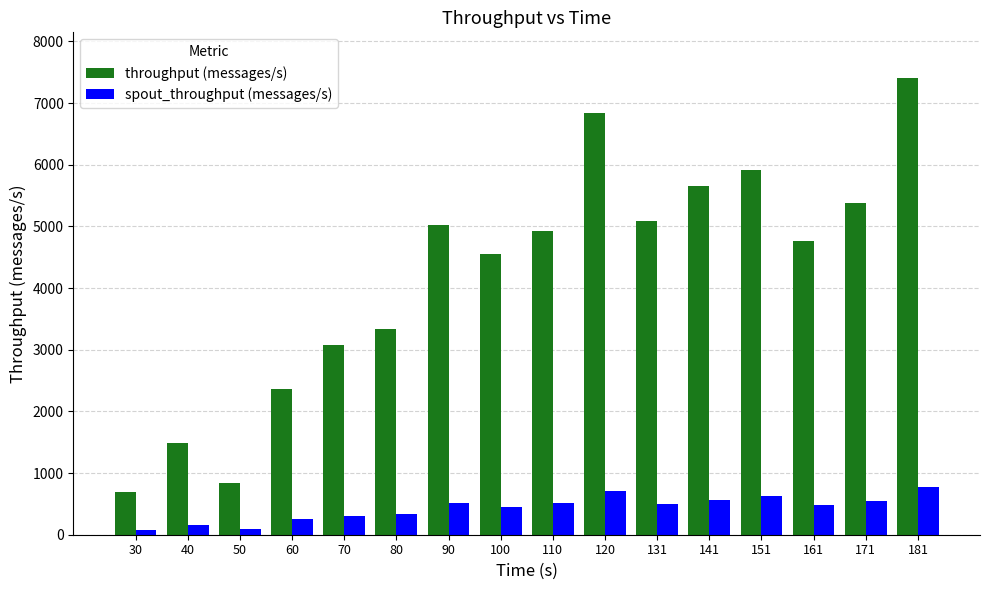

What is the spread (max minus min) of values at 30?

617